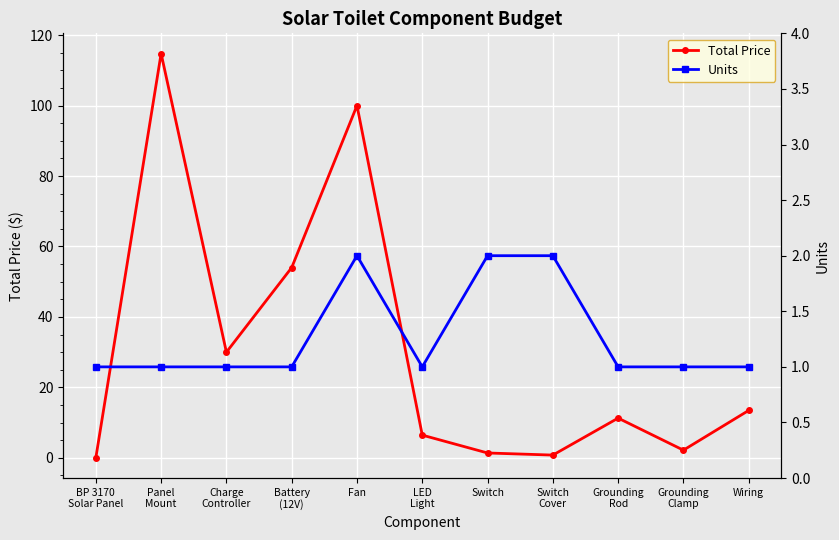

At which category is the sum across all series the highest?

Panel
Mount